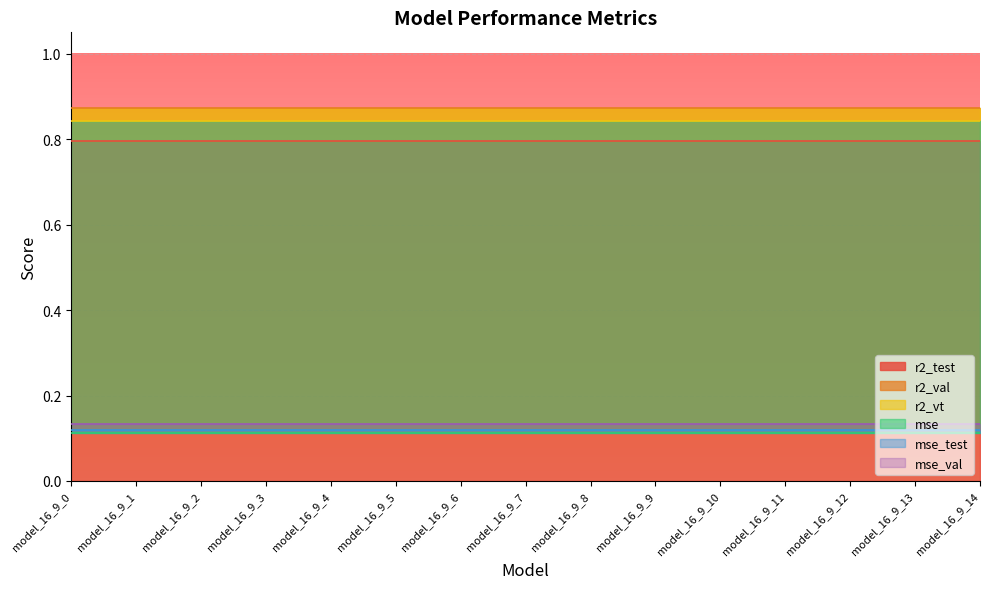

Does the chart display data point markers on the line(s)?

No